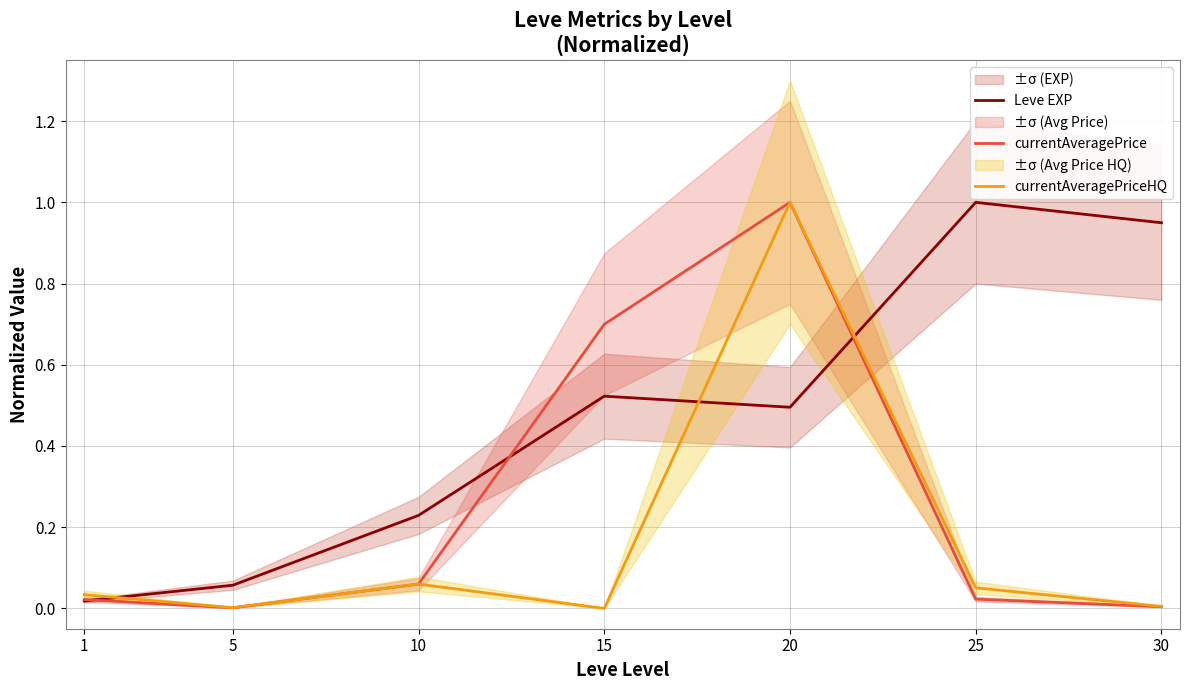

List the series in order of their overall mean, lowest first.

currentAveragePriceHQ, currentAveragePrice, Leve EXP